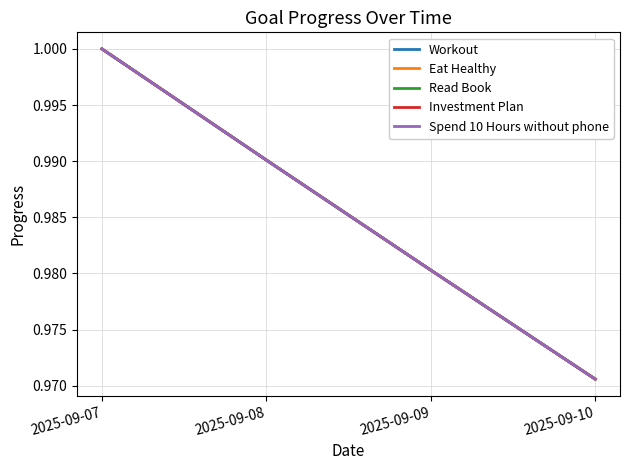

What is the sum of all Workout values?

3.9